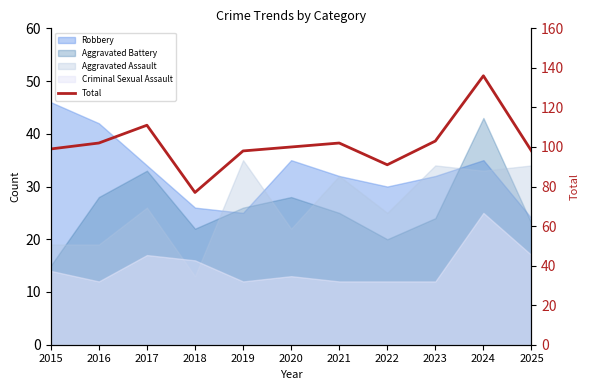

Where does the data first go above 100?

2016